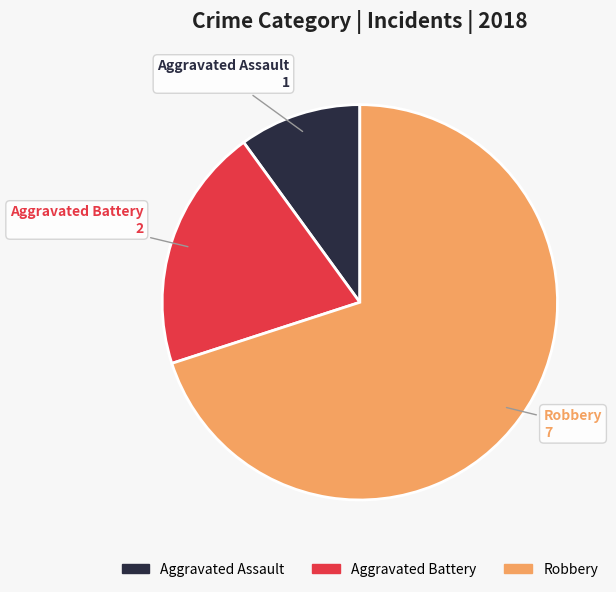

Does any single category account for the majority?

Yes